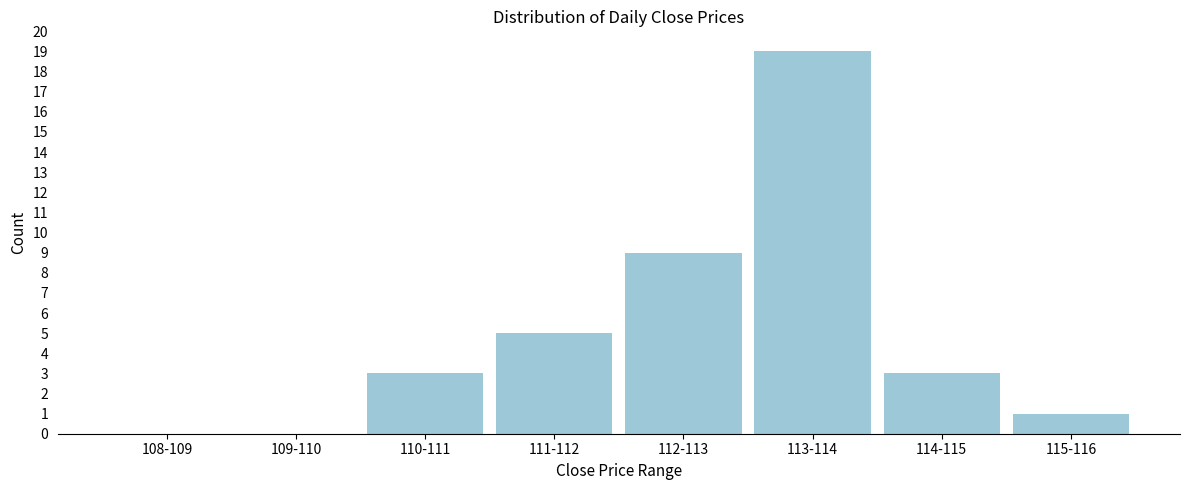

Reading left to right, list all the values displayed in this chart.

108-109=0	109-110=0	110-111=3	111-112=5	112-113=9	113-114=19	114-115=3	115-116=1